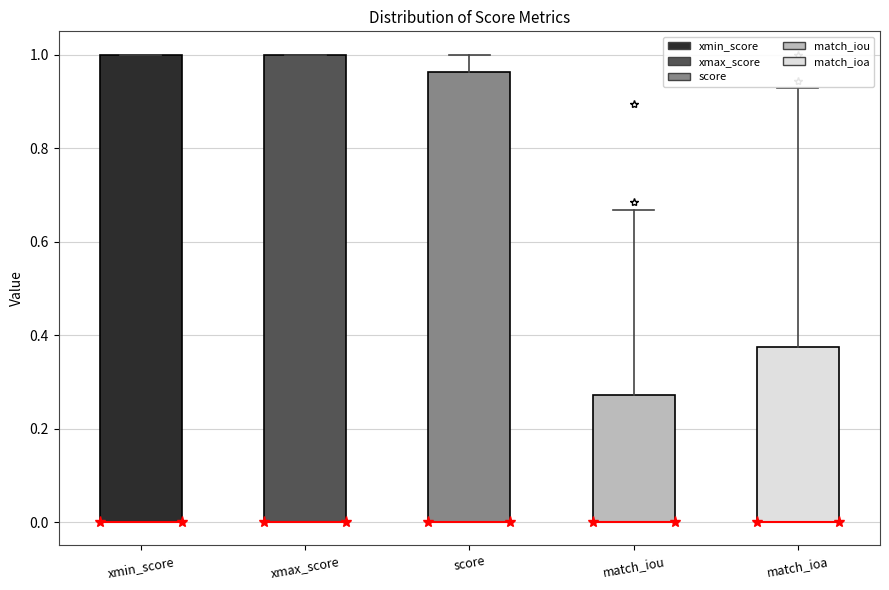

Reading left to right, read every box against the y-axis: the position of its median line, the range the box covers, and the ends of its whiskers. The values are not printed on the chart, so give them approximately, as read against the axis.

xmin_score: median 0.00 (drawn on the box's lower edge), box 0.00 to 1.00, whiskers 0.00 to 1.00
xmax_score: median 0.00 (drawn on the box's lower edge), box 0.00 to 1.00, whiskers 0.00 to 1.00
score: median 0.00 (drawn on the box's lower edge), box 0.00 to 0.96, whiskers 0.00 to 1.00
match_iou: median 0.00 (drawn on the box's lower edge), box 0.00 to 0.28, whiskers 0.00 to 0.66
match_ioa: median 0.00 (drawn on the box's lower edge), box 0.00 to 0.38, whiskers 0.00 to 0.92